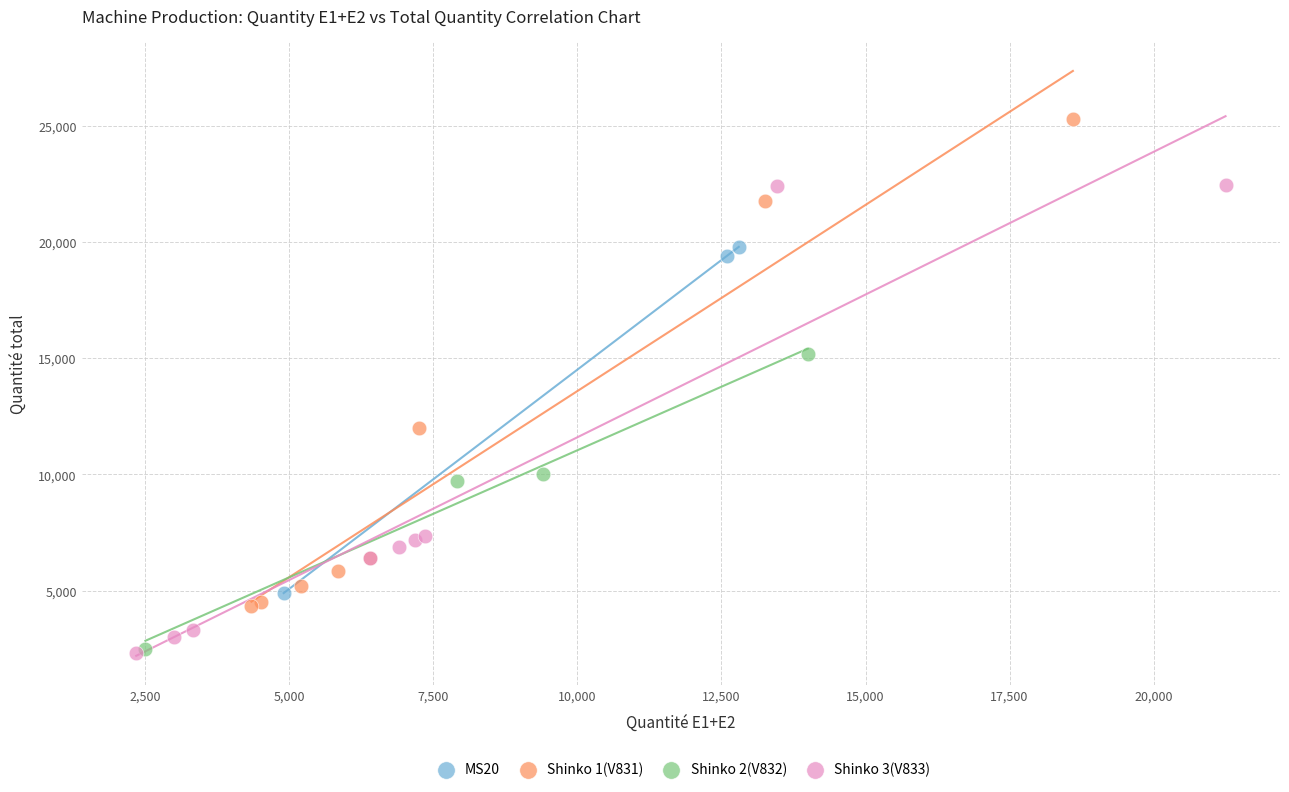

Which series reaches the maximum Y coordinate?

Shinko 1(V831)